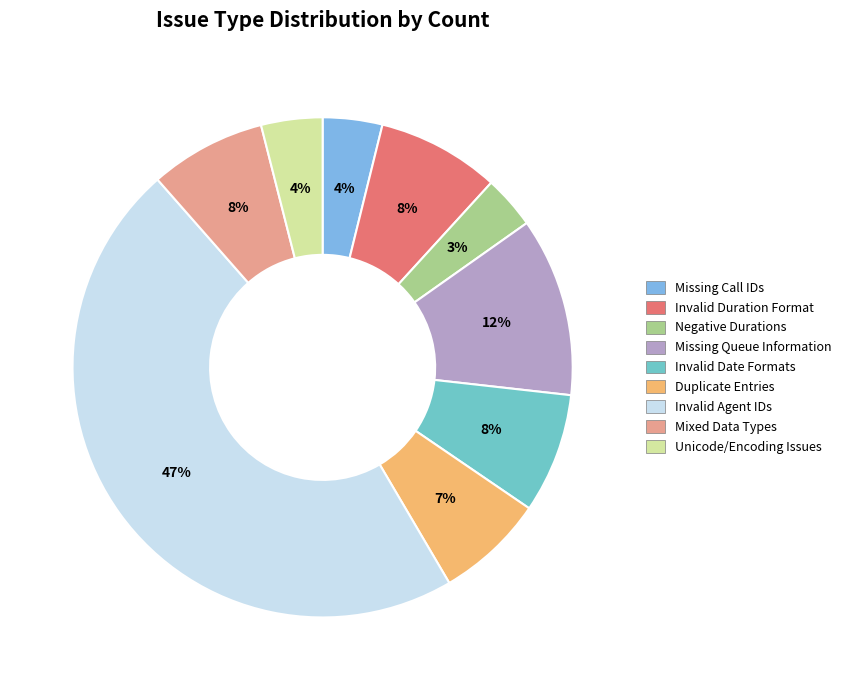

Which slice is the largest?

Invalid Agent IDs